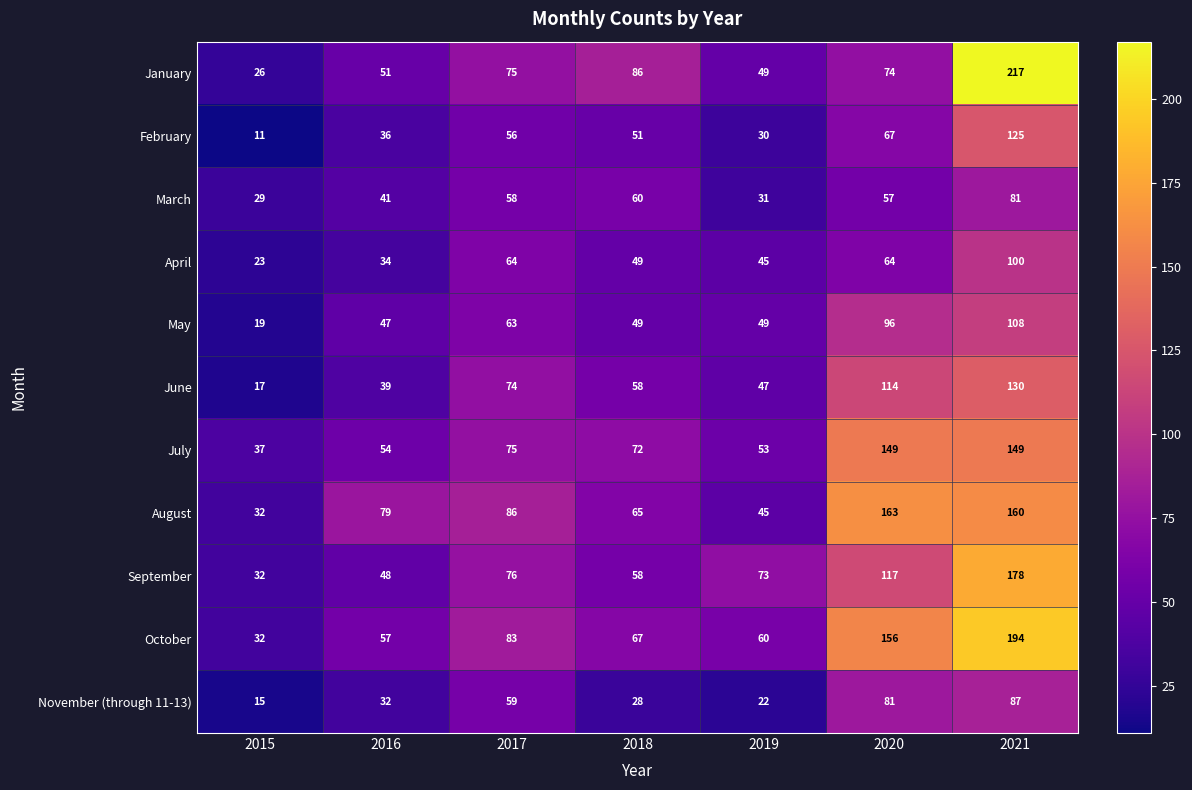

Which category has the lowest value in the October series?

2015